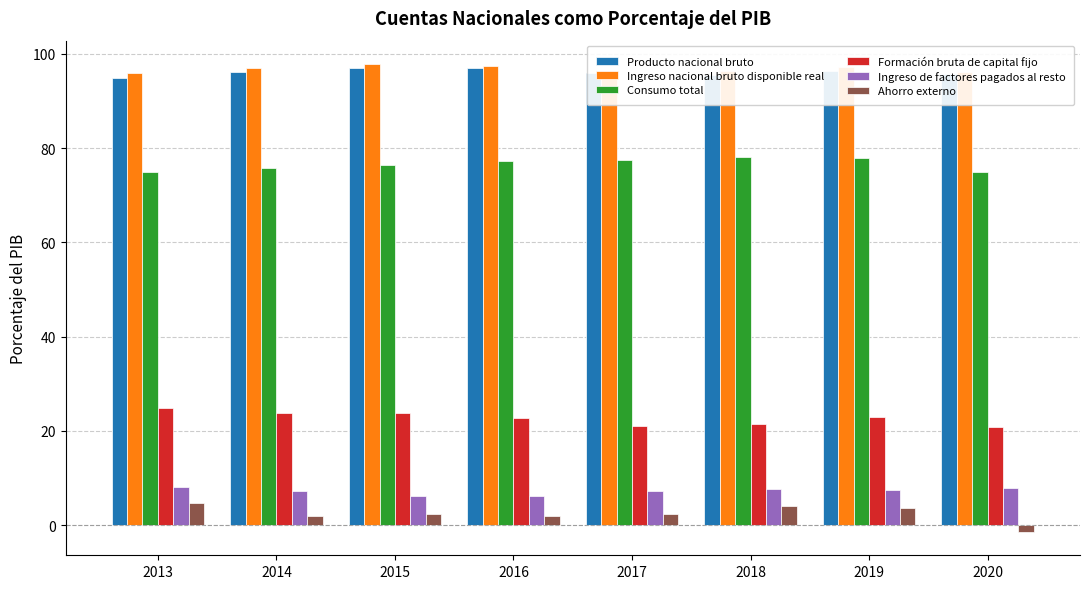

What is the total value across all series at 2018?

303.0